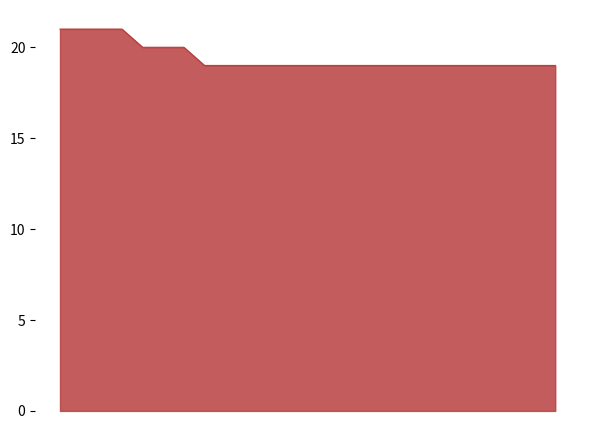

How many lines are shown in the chart?

1